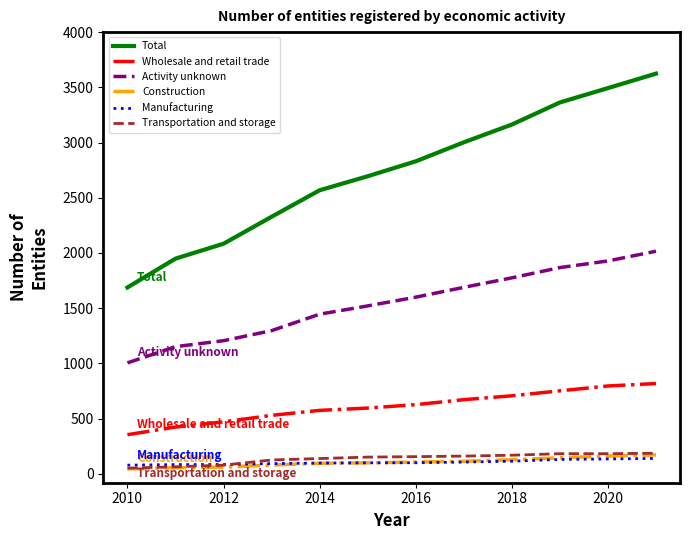

What are all the series names shown in the legend?

Total, Wholesale and retail trade, Activity unknown, Construction, Manufacturing, Transportation and storage